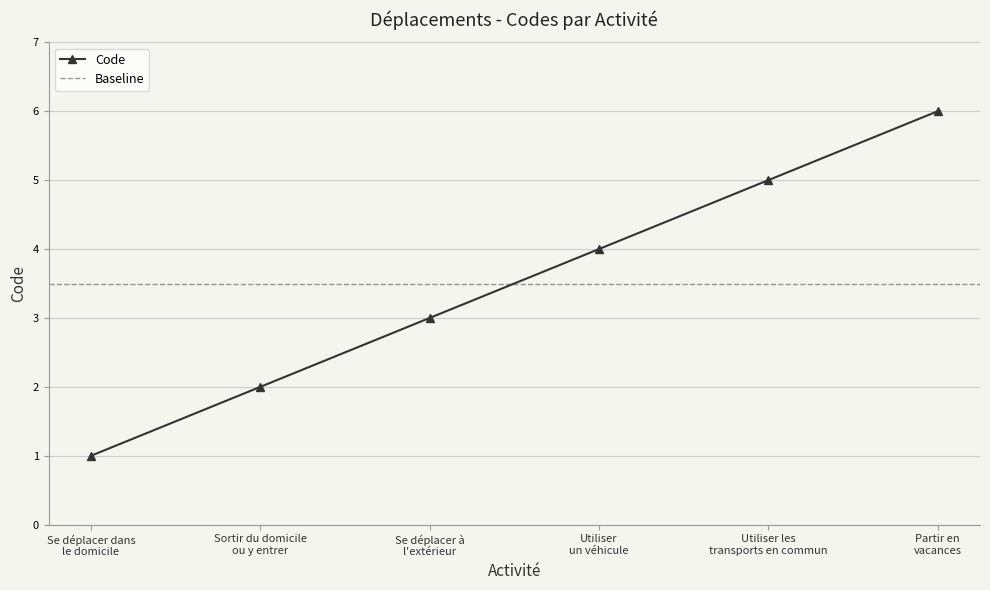

Reading left to right, transcribe all the data shown in this chart.

1	2	3	4	5	6